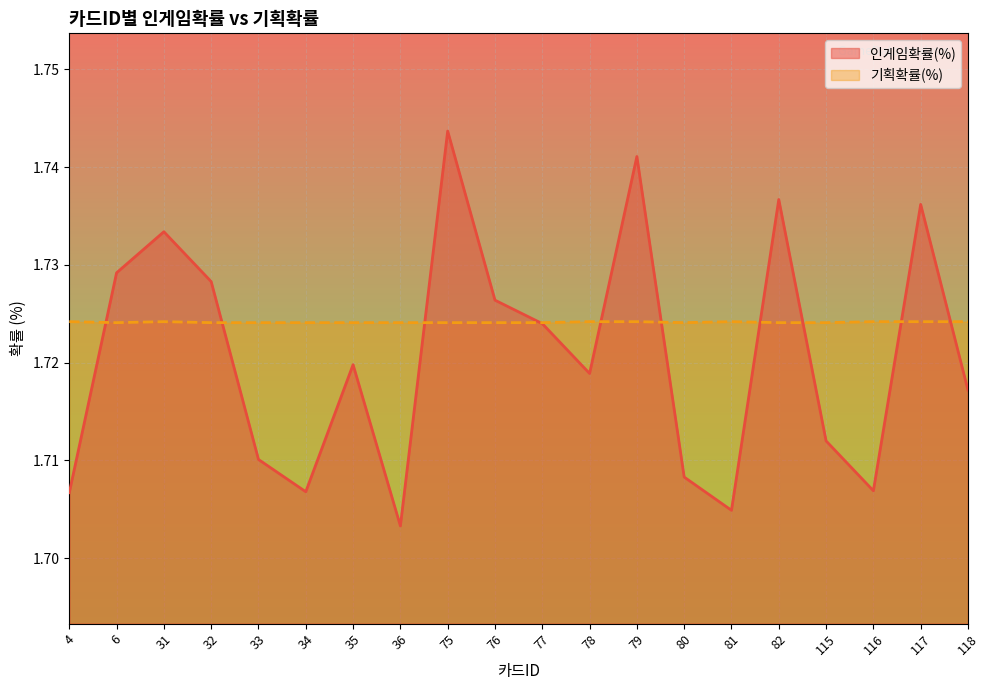

How many lines are shown in the chart?

2